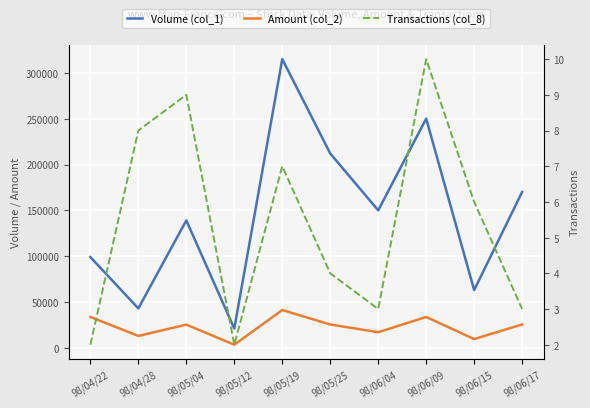

At which category does Transactions (col_8) reach its first local peak?

98/05/04